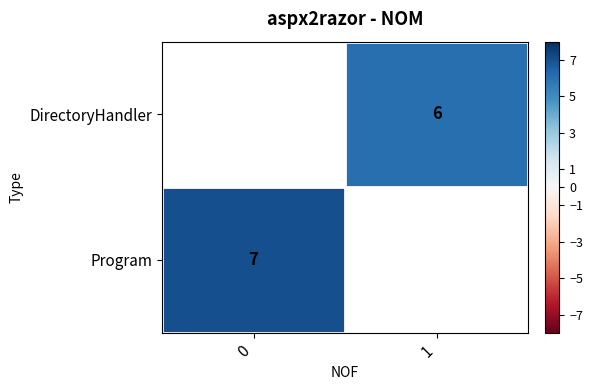

Is it true that DirectoryHandler equals 6 at 1?

True